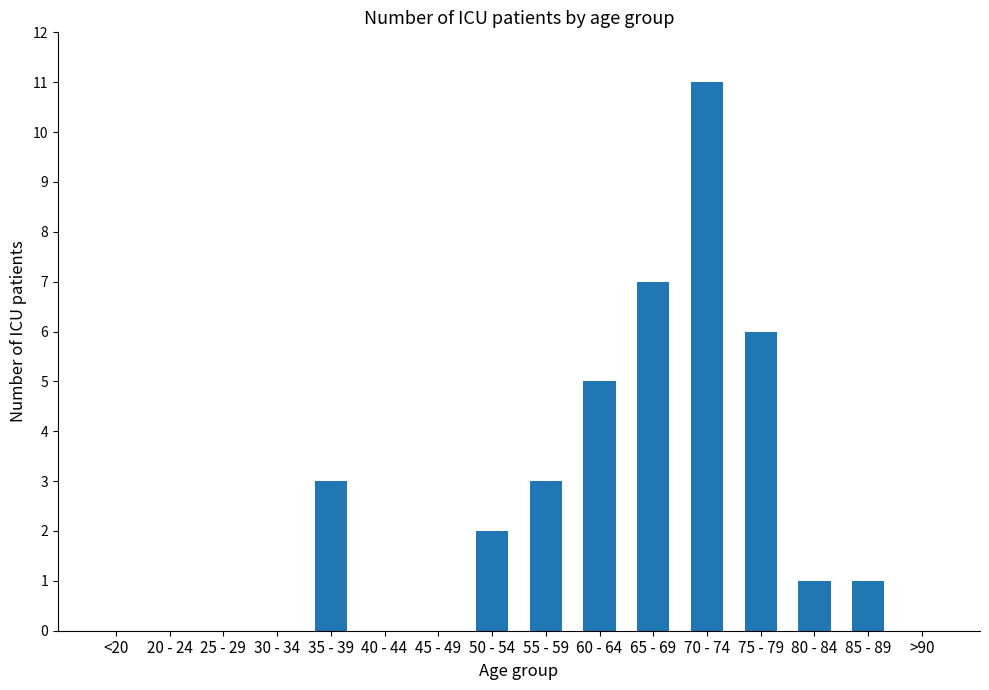

What is the sum of the values at 85 - 89 and 55 - 59?

4